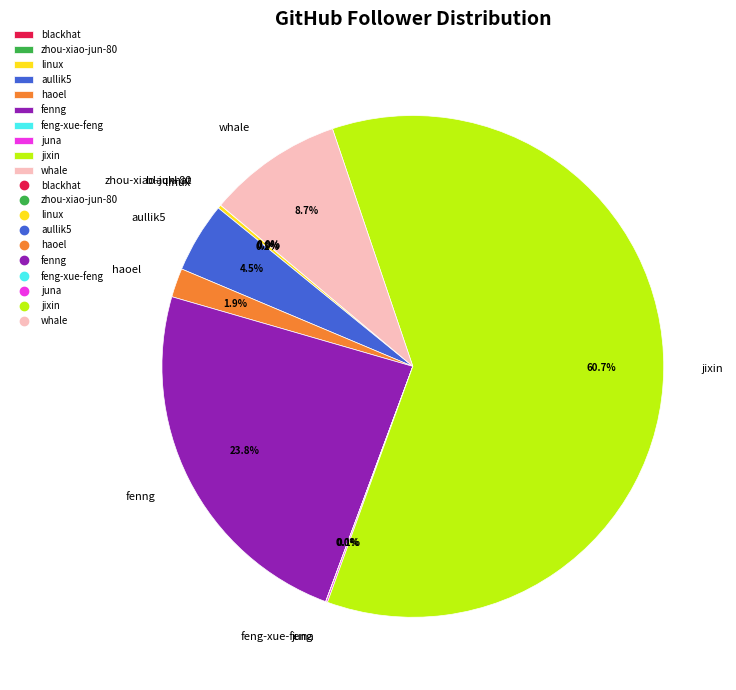

Is fenng the majority of the pie?

No